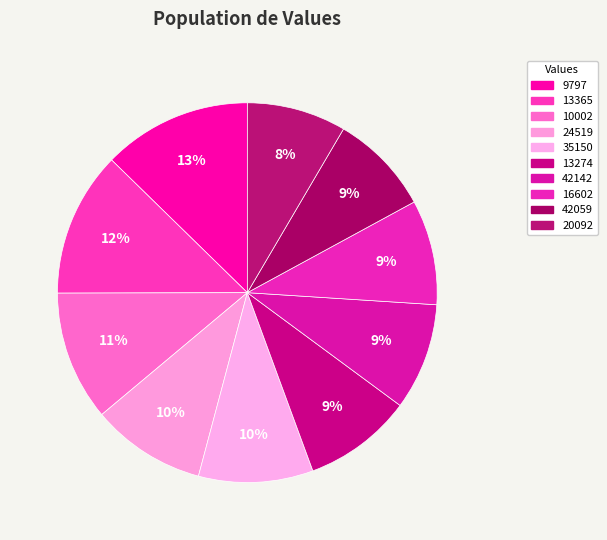

What percentage do 10002 and 42142 together represent?

20.2%